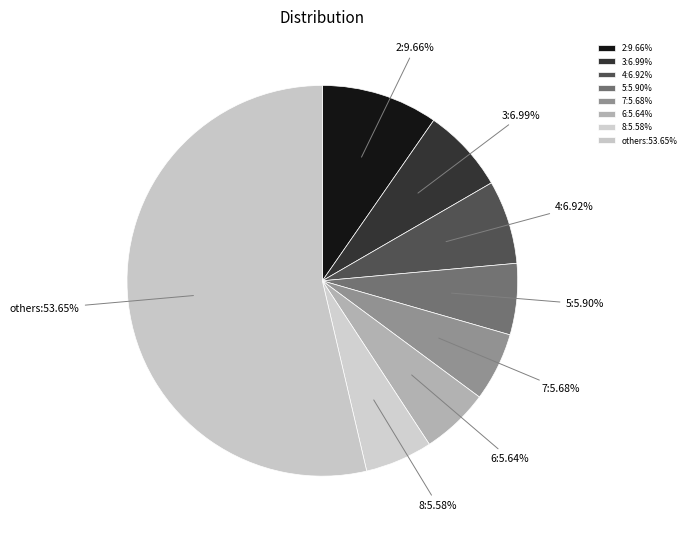

Which category has the biggest portion of the pie?

others:53.65%